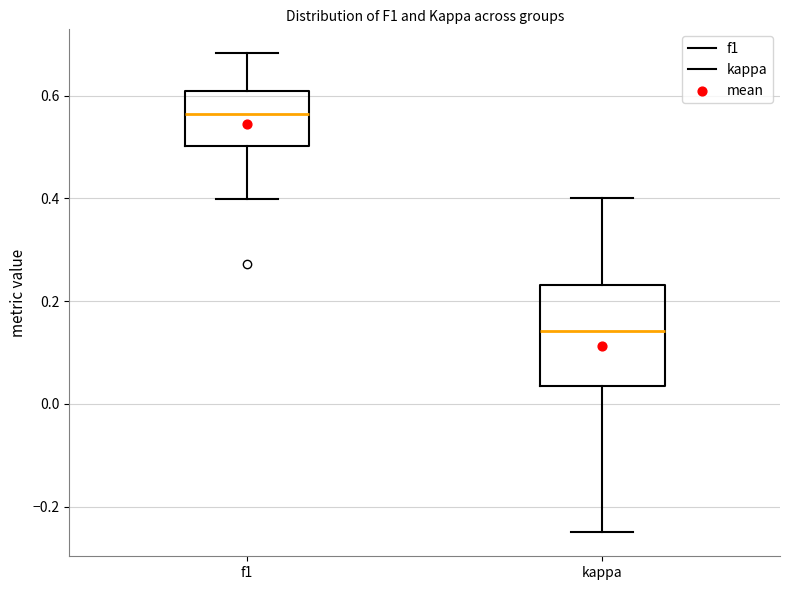

Where does the upper whisker of the box for f1 end on the y-axis? The values are not printed on the chart, so give them approximately, as read against the axis.

0.68